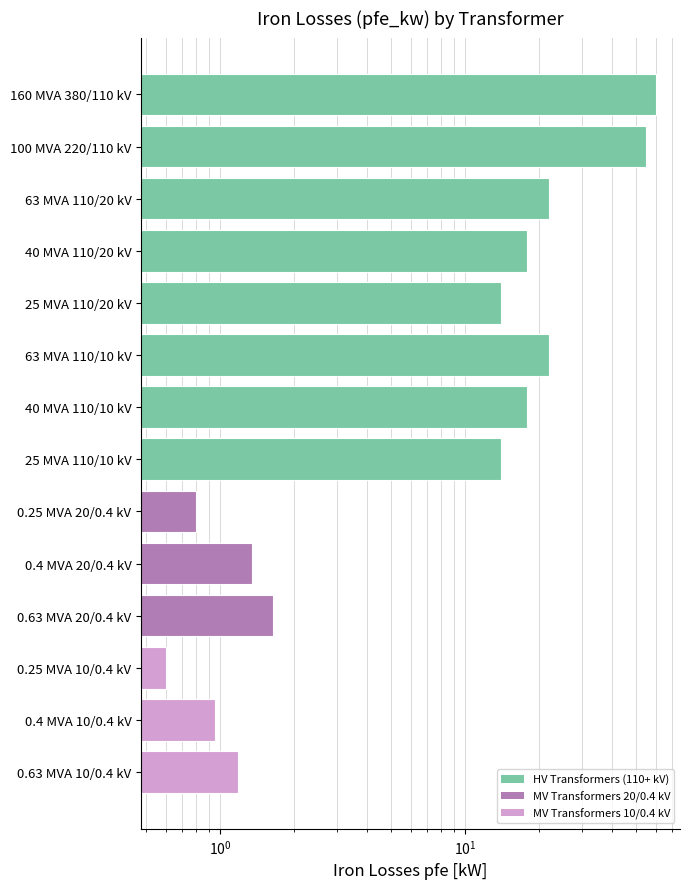

What is the difference between the second highest and minimum values?

54.4